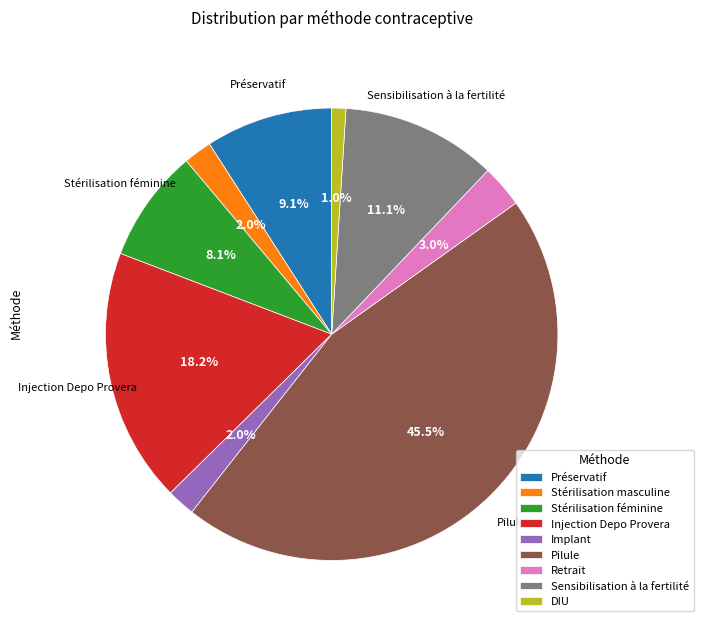

To the nearest percent, what portion does Stérilisation féminine represent?

8%